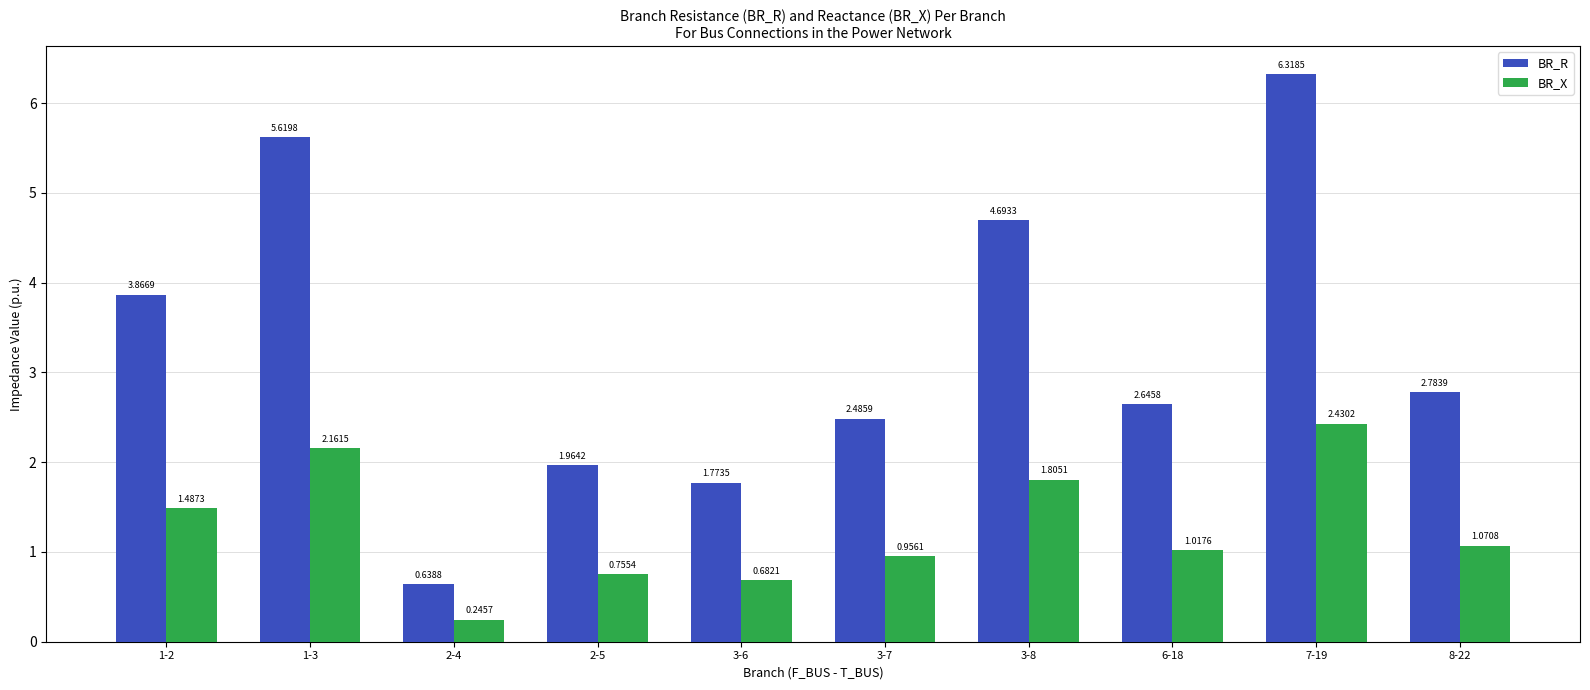

What is the sum of all BR_R values?

32.8